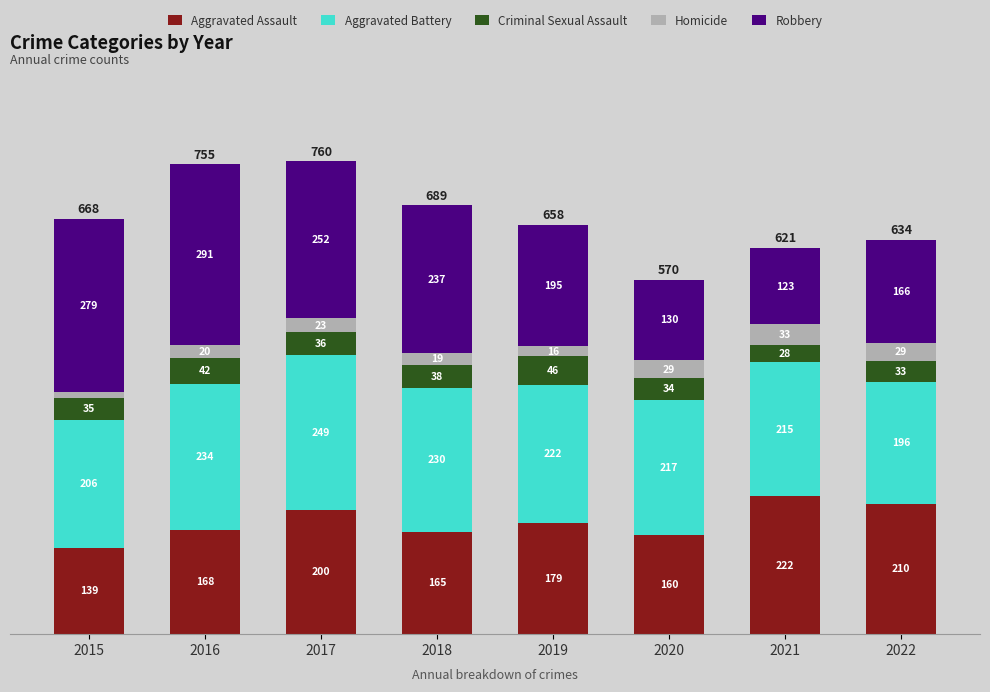

The Aggravated Assault series shows 112 at 2019. True or false?

False